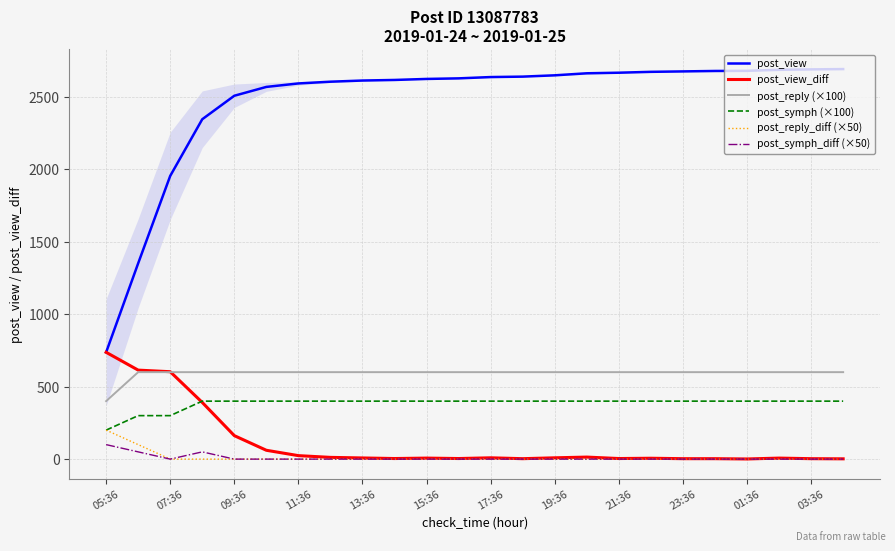

What is the difference between the highest and lowest values at 23?

2691